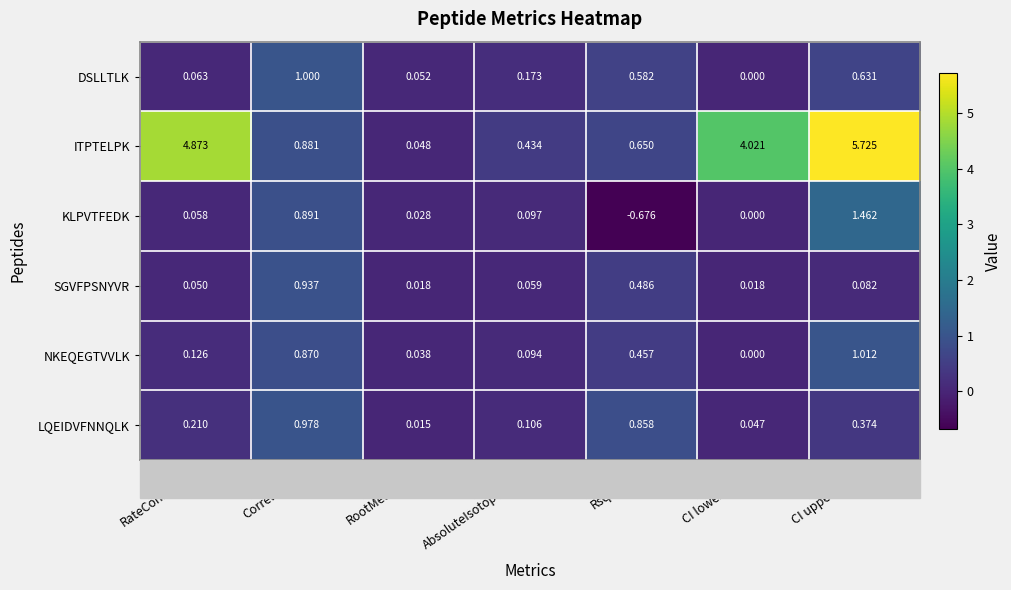

Which series has the widest spread of values?

ITPTELPK